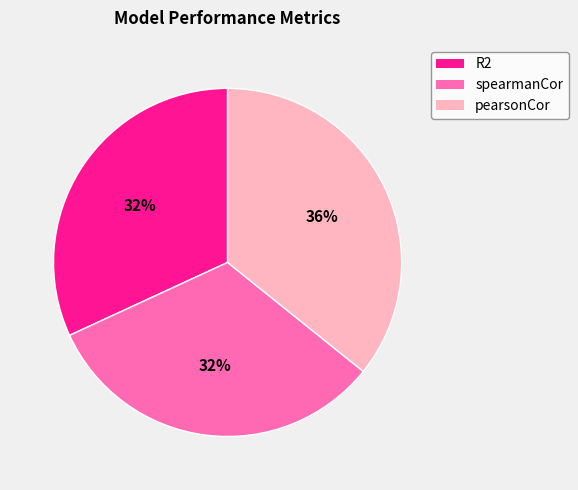

How many slices are in this pie chart?

3